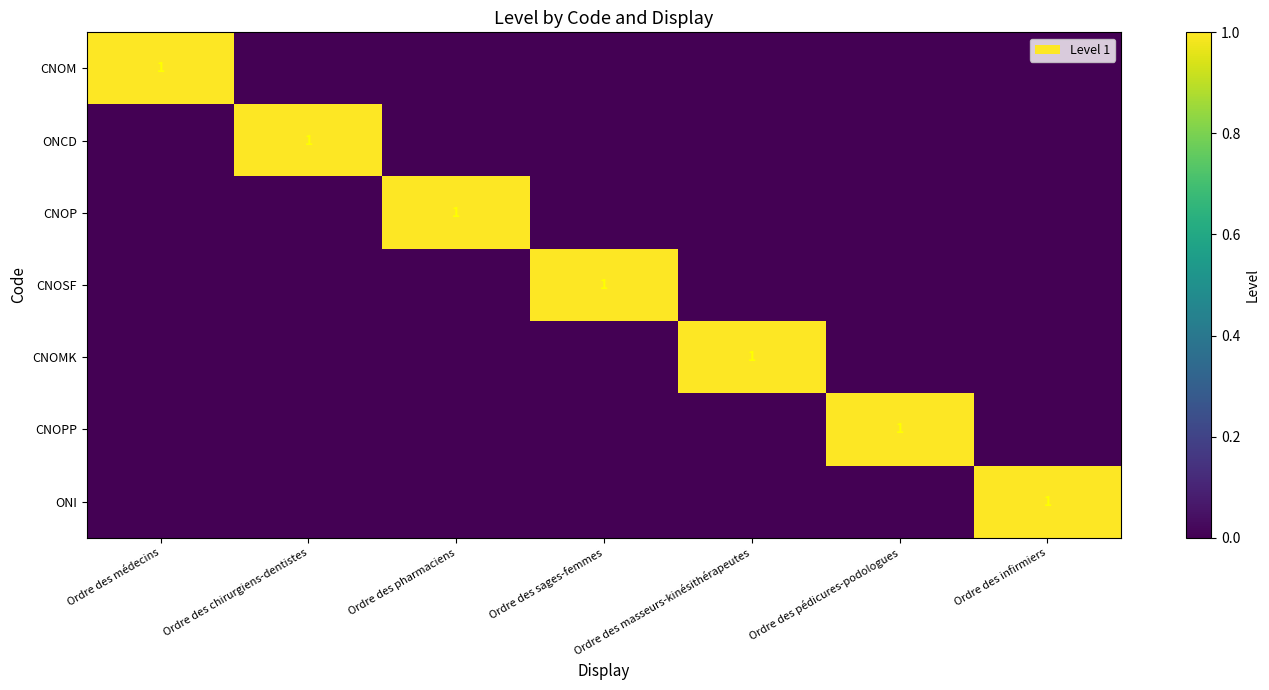

True or false: CNOP has a value of 1 at Ordre des pharmaciens.

True